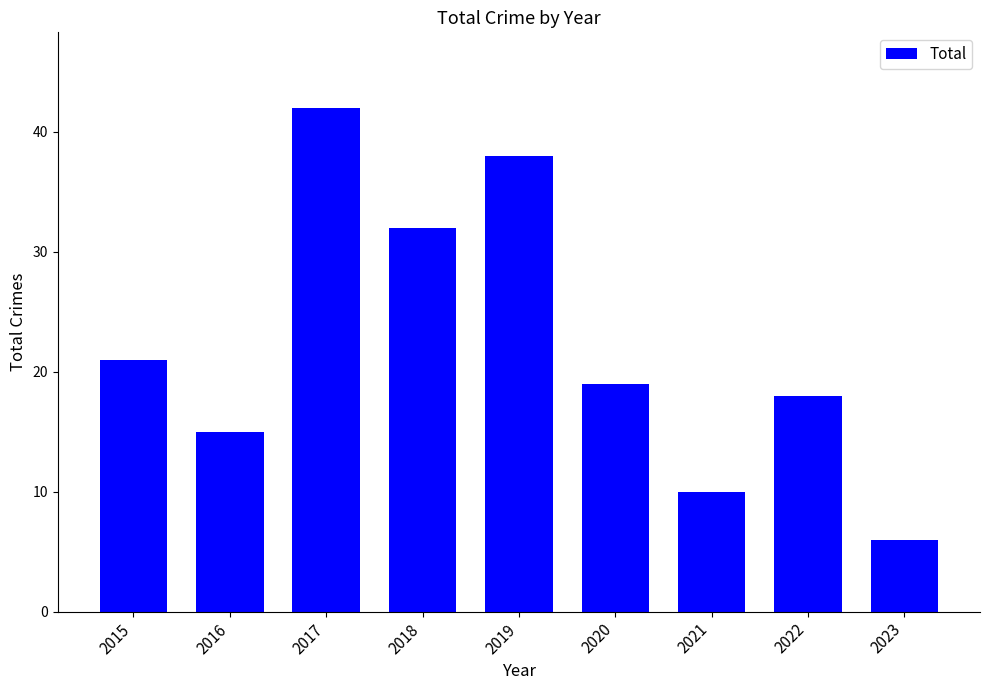

List the labels in order of value, largest first.

2017, 2019, 2018, 2015, 2020, 2022, 2016, 2021, 2023